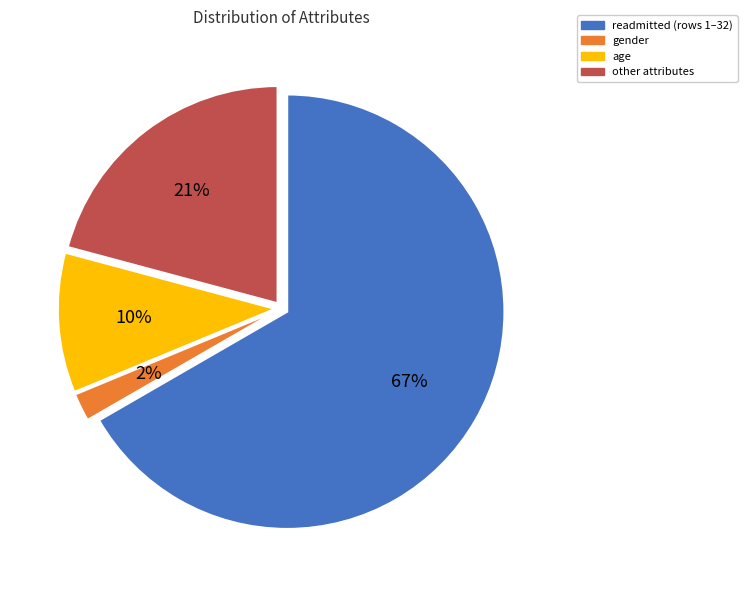

To the nearest percent, what percentage of the pie is readmitted?

67%